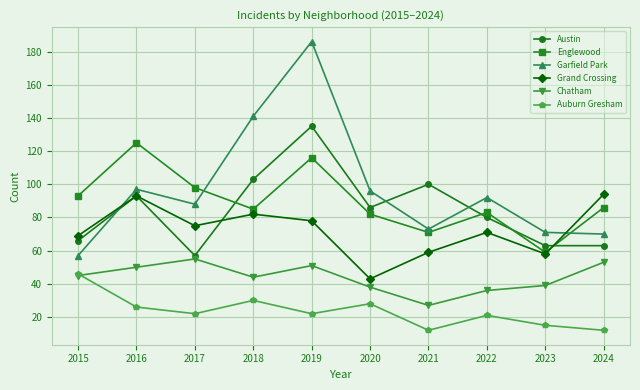

Reading right to left, list all the values displayed in this chart.

Austin: 63	63	80	100	86	135	103	57	93	66
Englewood: 86	59	83	71	82	116	85	98	125	93
Garfield Park: 70	71	92	73	96	186	141	88	97	57
Grand Crossing: 94	58	71	59	43	78	82	75	93	69
Chatham: 53	39	36	27	38	51	44	55	50	45
Auburn Gresham: 12	15	21	12	28	22	30	22	26	46